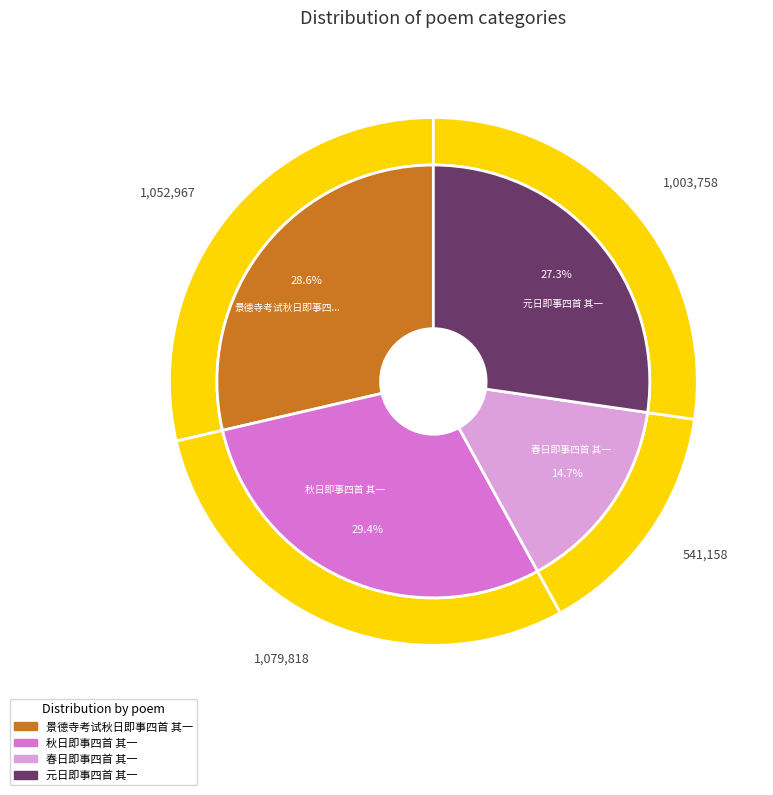

What percentage is NOT represented by 元日即事四首 其一?

72.7%